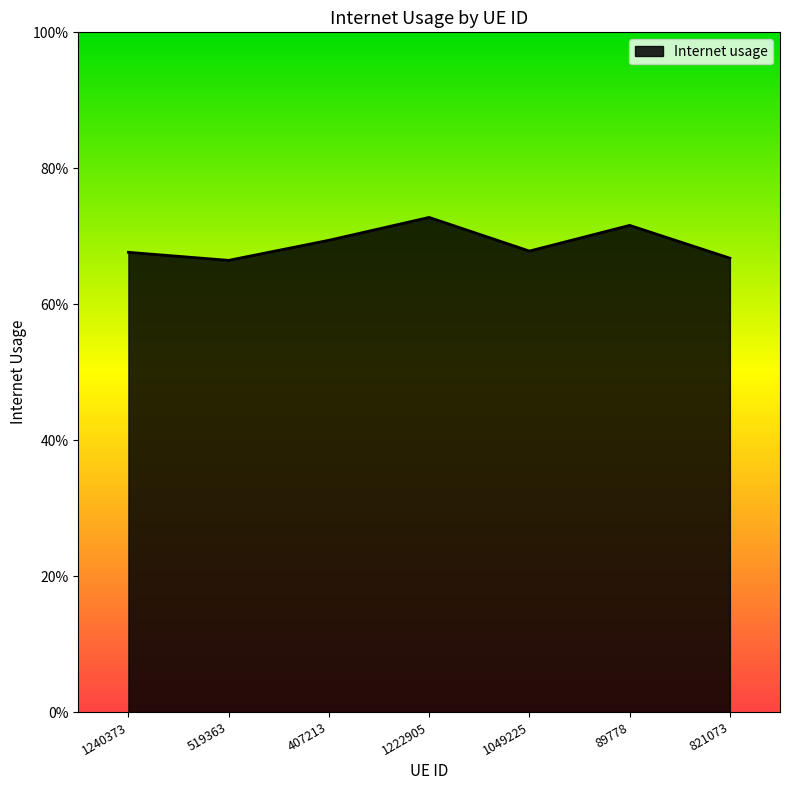

True or false: the data has more than 2 interior local peaks.

False